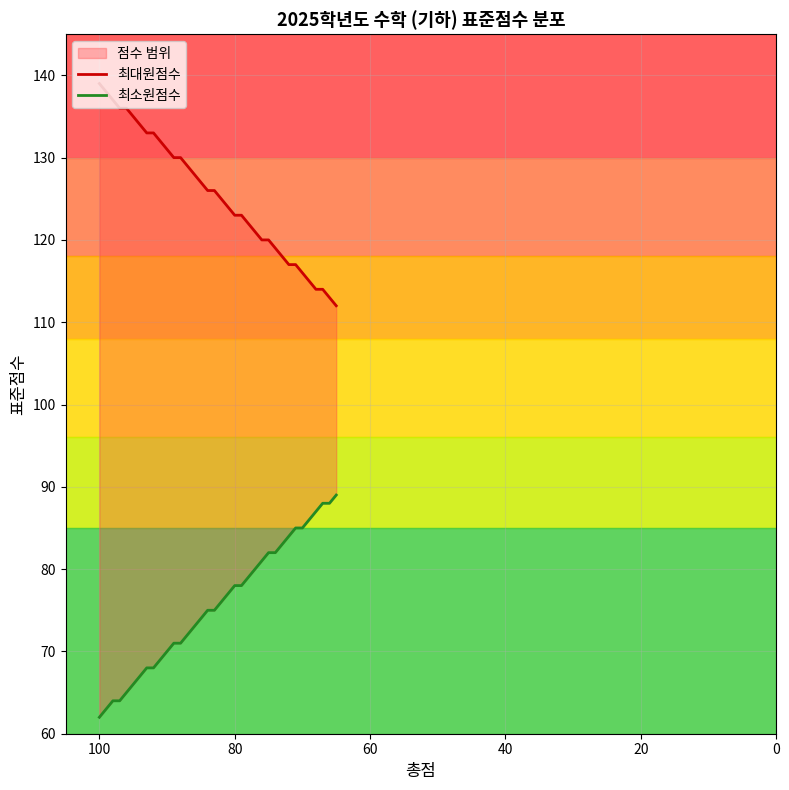

Is it true that 최대원점수 equals 112 at 34?

True